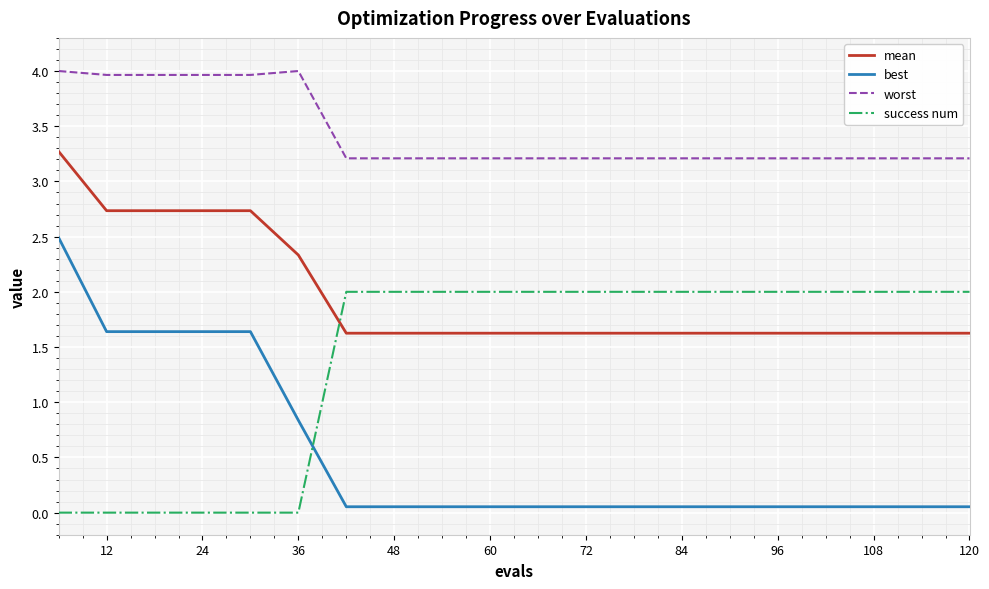

What is the difference between the maximum and minimum values in the best series?

2.4